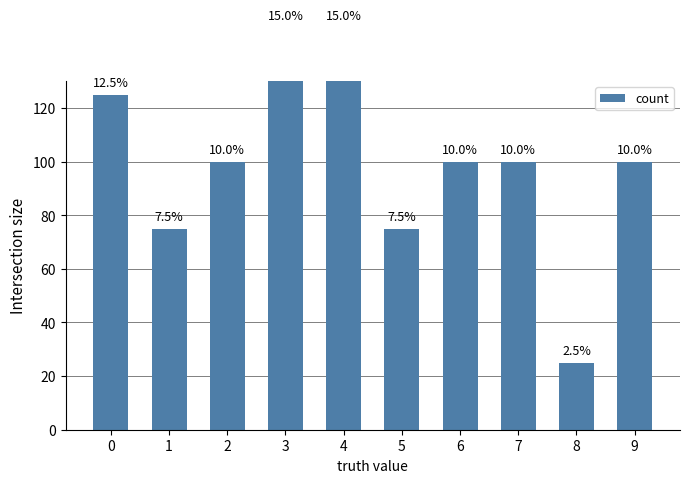

What is the value of the 10th bar from the left?

100